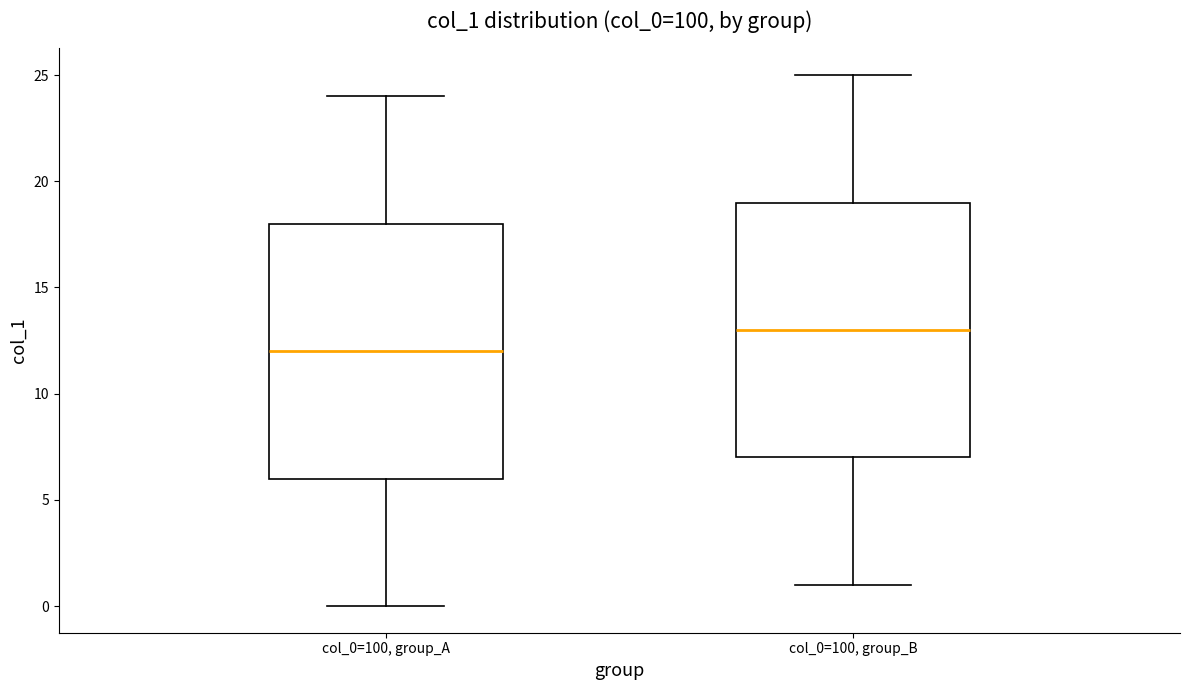

Which box has the lowest median line?

col_0=100, group_A